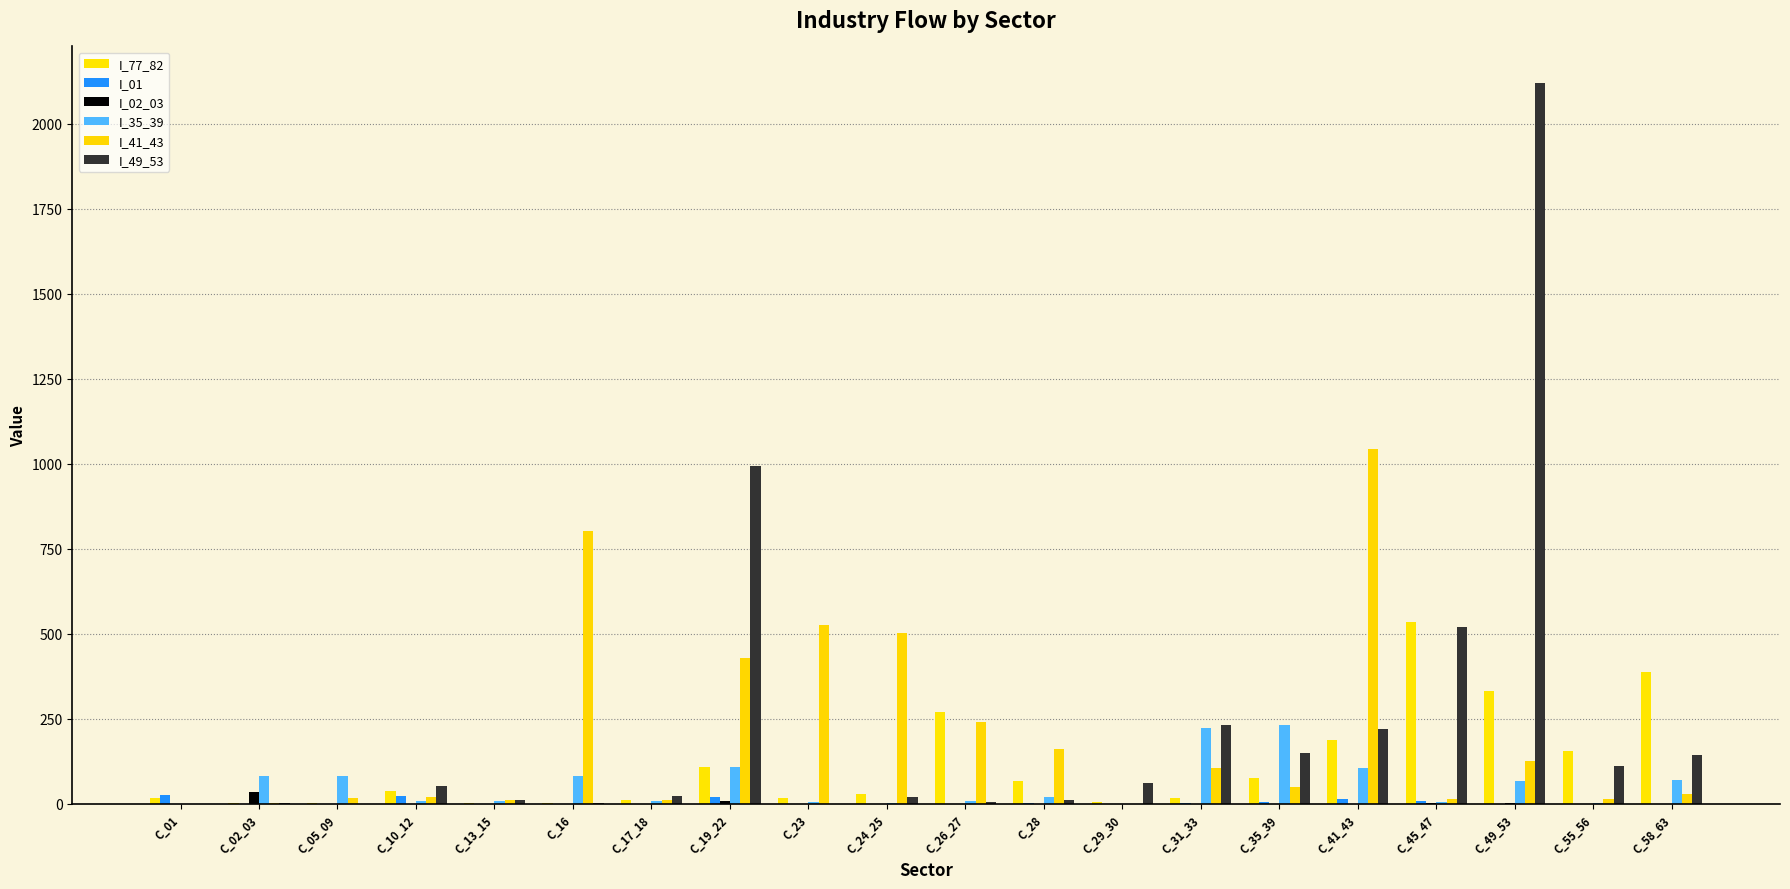

How many groups of bars are there?

20